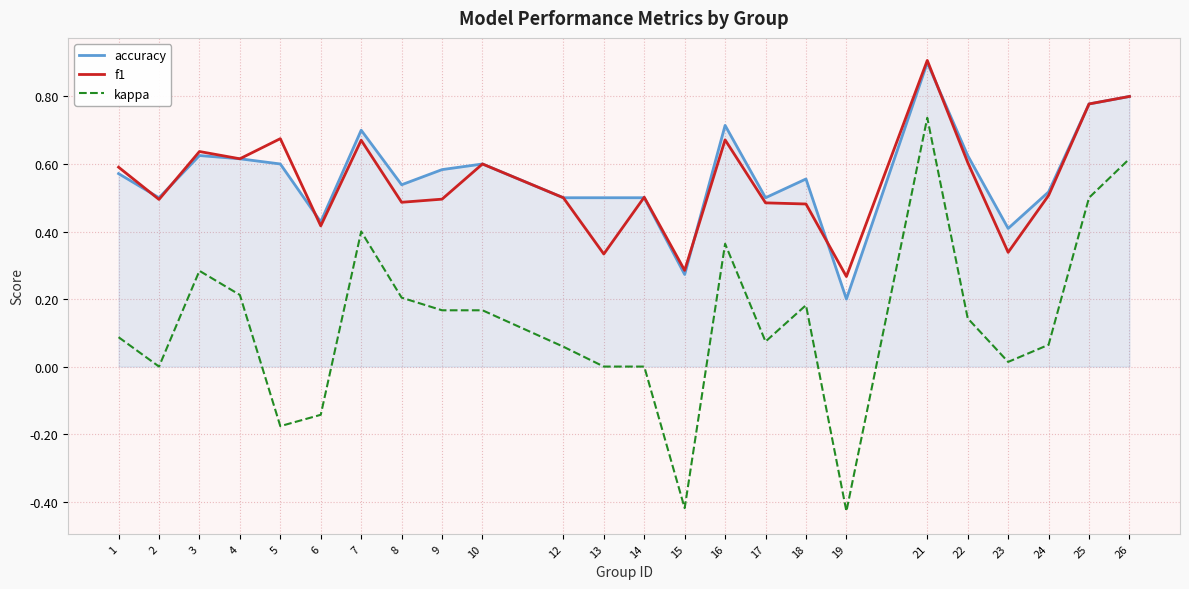

At which label does accuracy reach its minimum?

19